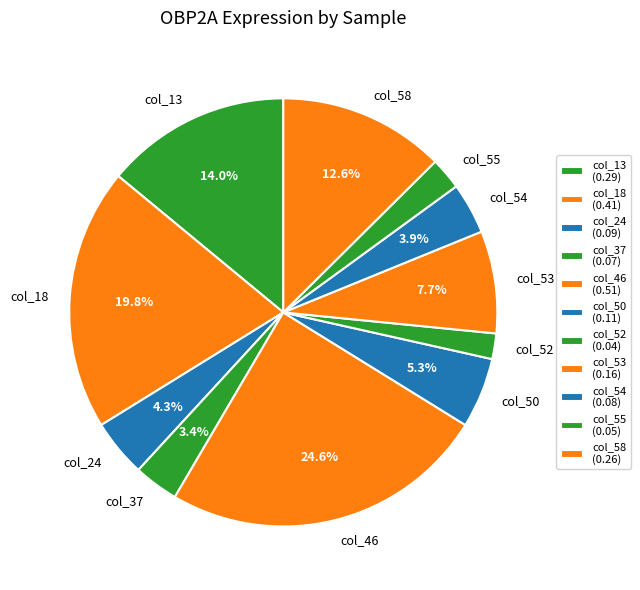

Is col_55 the majority of the pie?

No